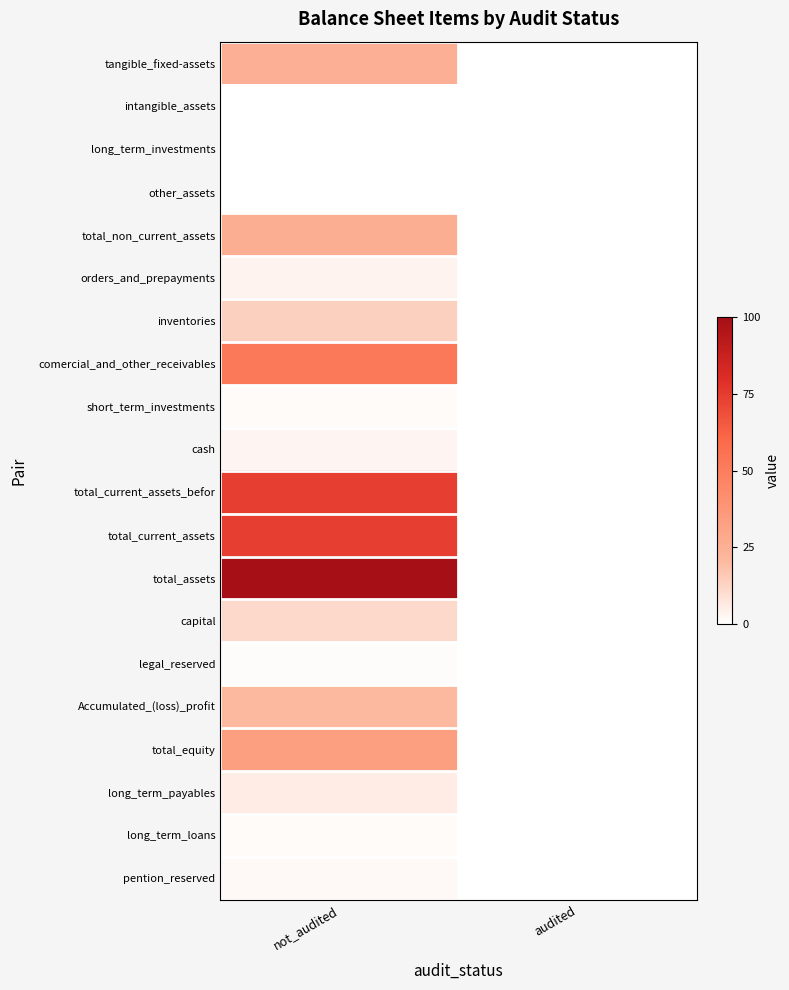

Which series has the largest total across all categories?

total_assets